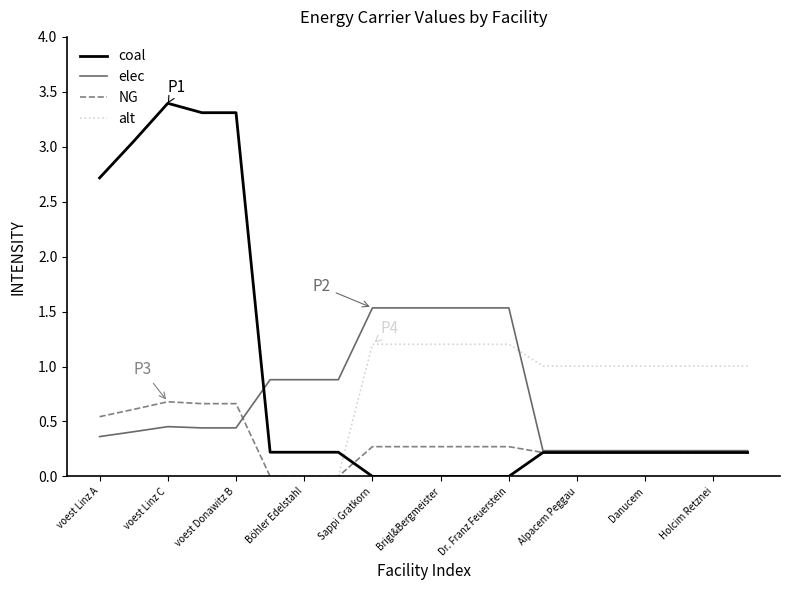

Which series has the largest total across all categories?

coal